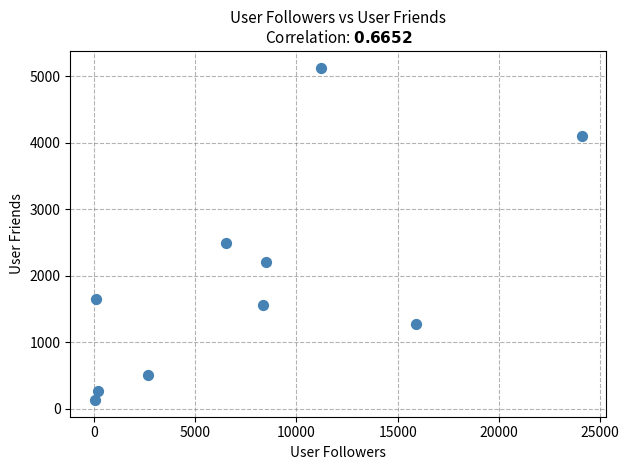

What Y value in the scatter plot is closest to 2629?

2493